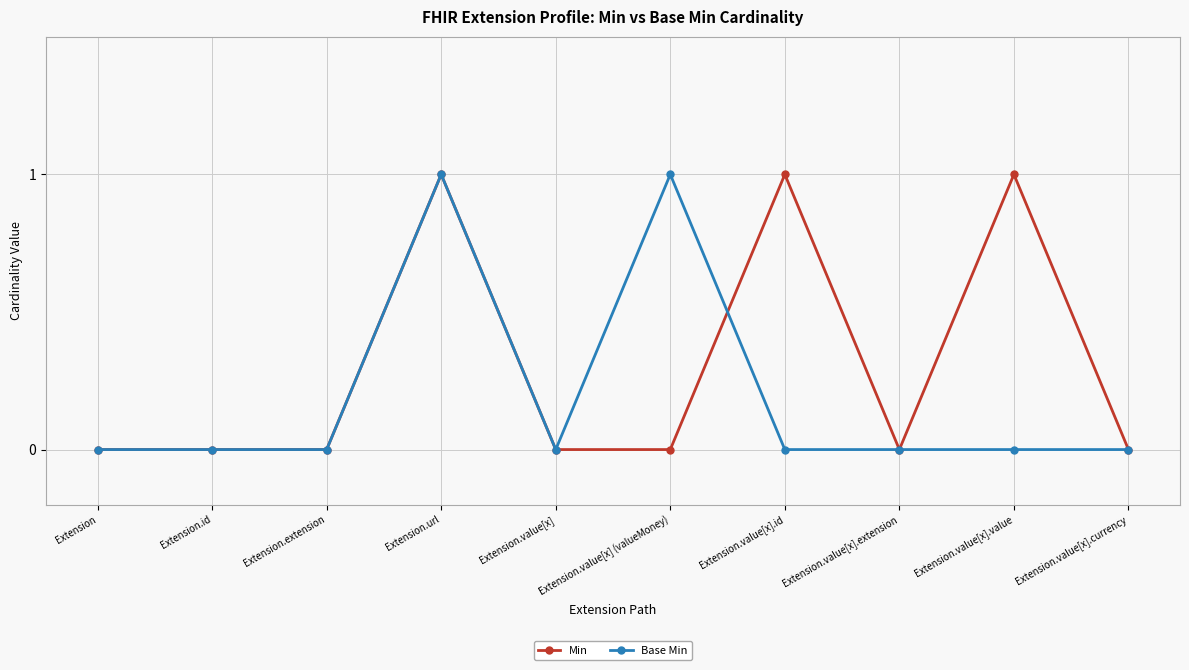

What are all the series names shown in the legend?

Min, Base Min